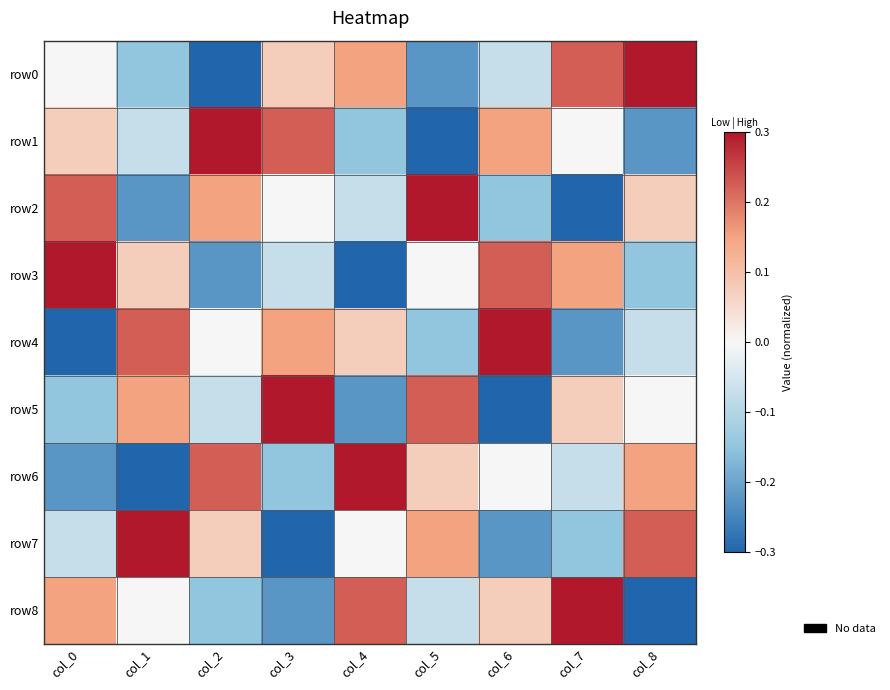

Which label corresponds to the smallest value in the chart?

col_2